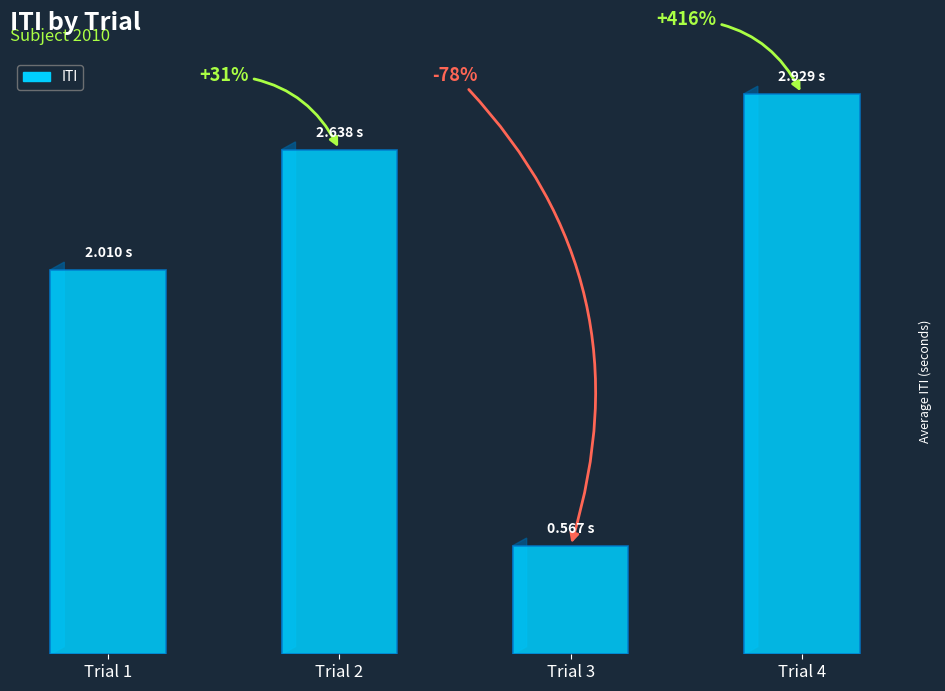

Does the chart contain any negative values?

No